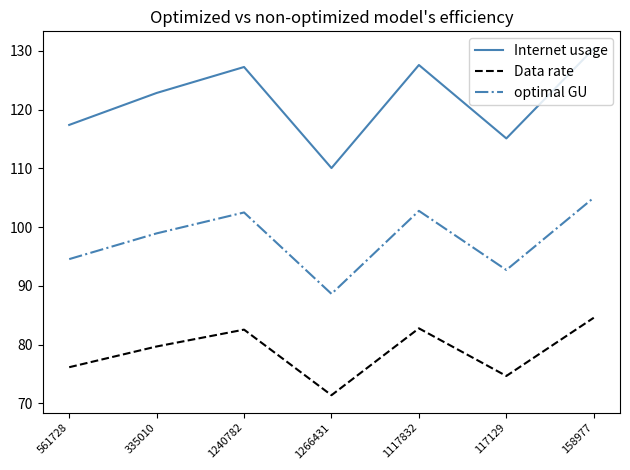

What are all the series names shown in the legend?

Internet usage, Data rate, optimal GU